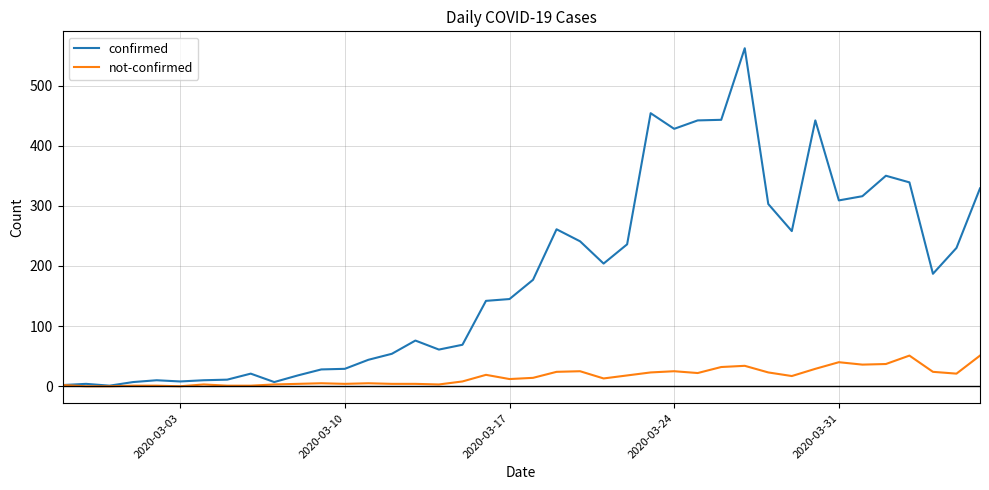

Which series has the largest range (max minus min)?

confirmed